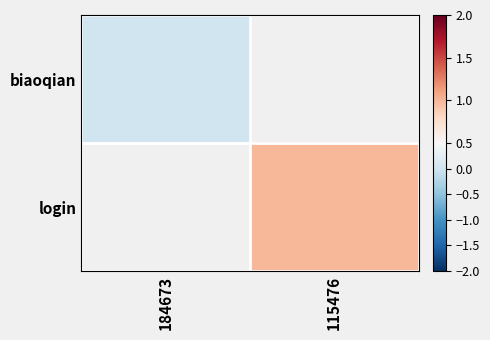

At which category does the chart reach its peak across all series?

115476